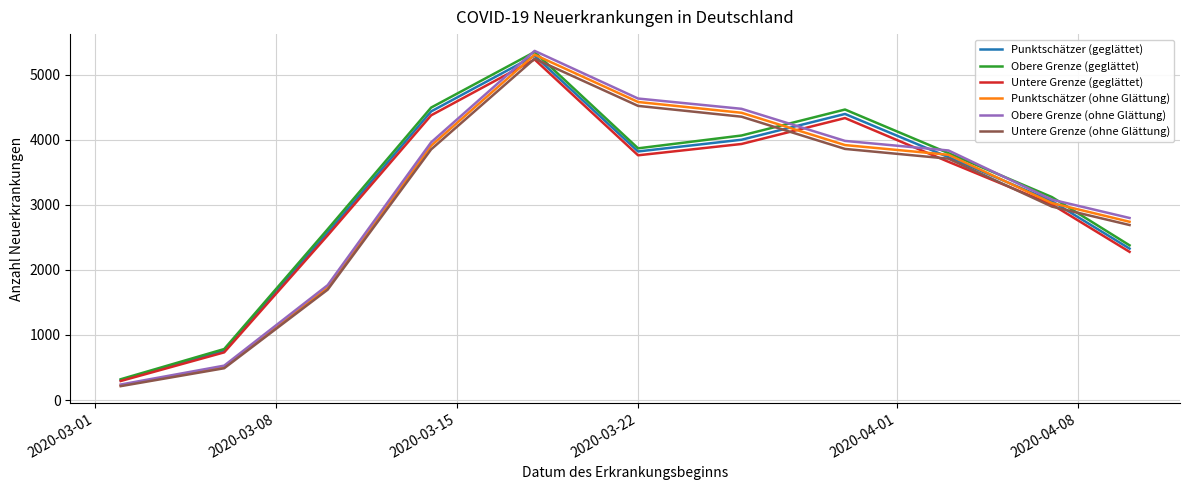

What is the highest value of the Obere Grenze (ohne Glättung) series?

5363